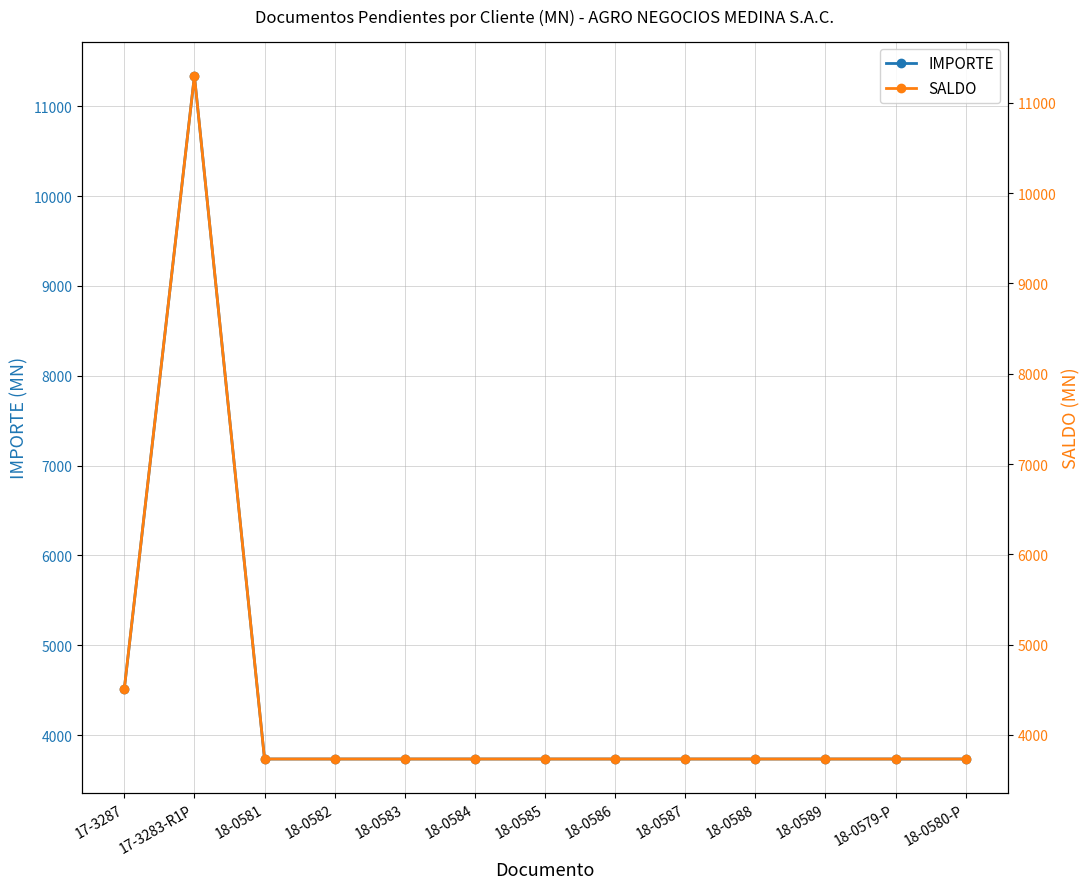

What is the value of the IMPORTE point at the 11th from the left?

3733.0